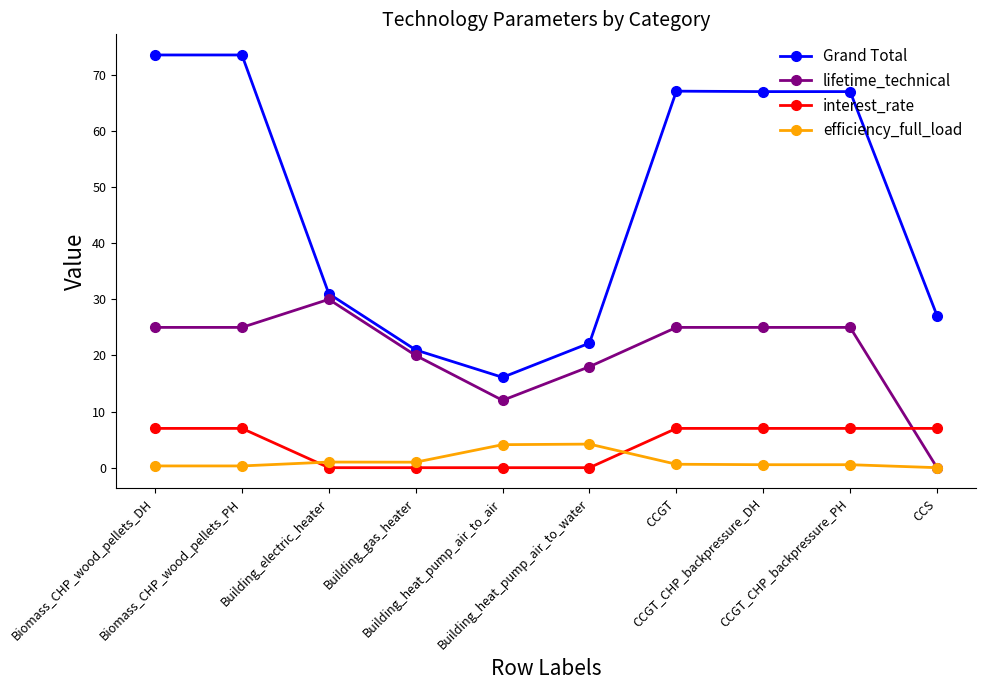

At how many categories does at least one series exceed 65?

5